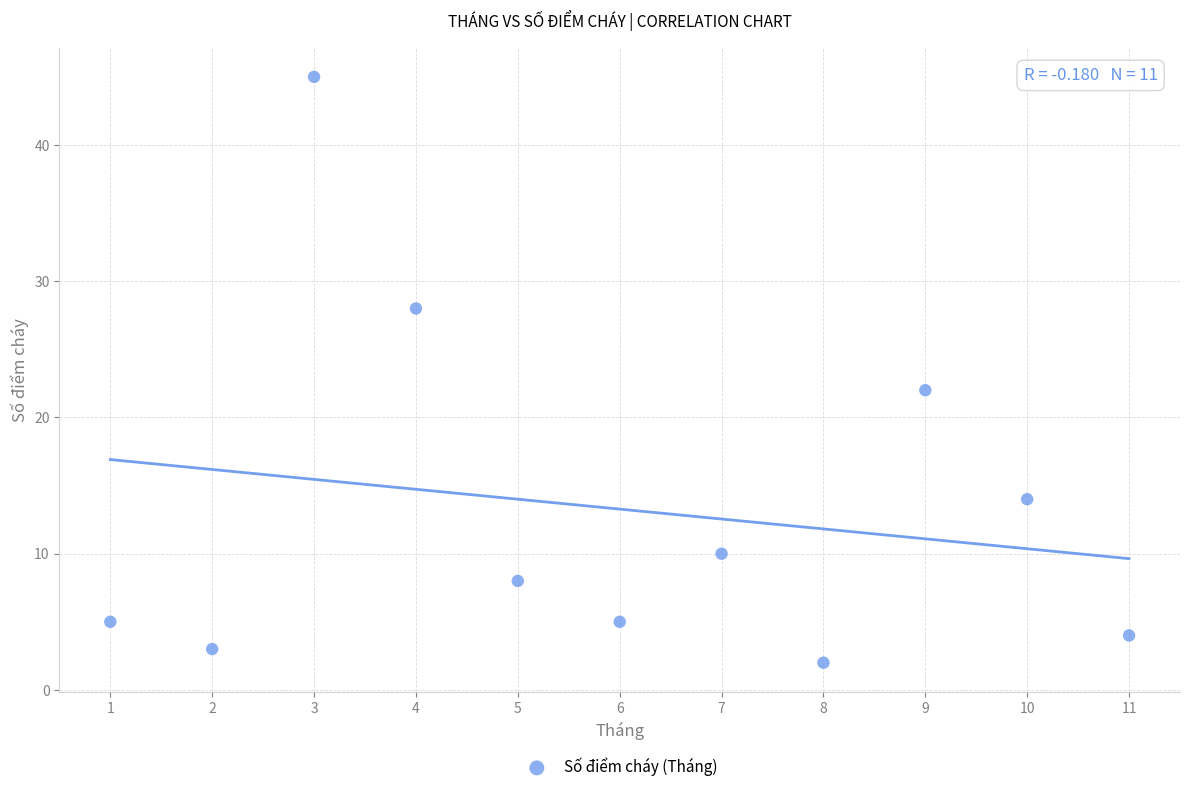

What is the range of X values (max minus min)?

10